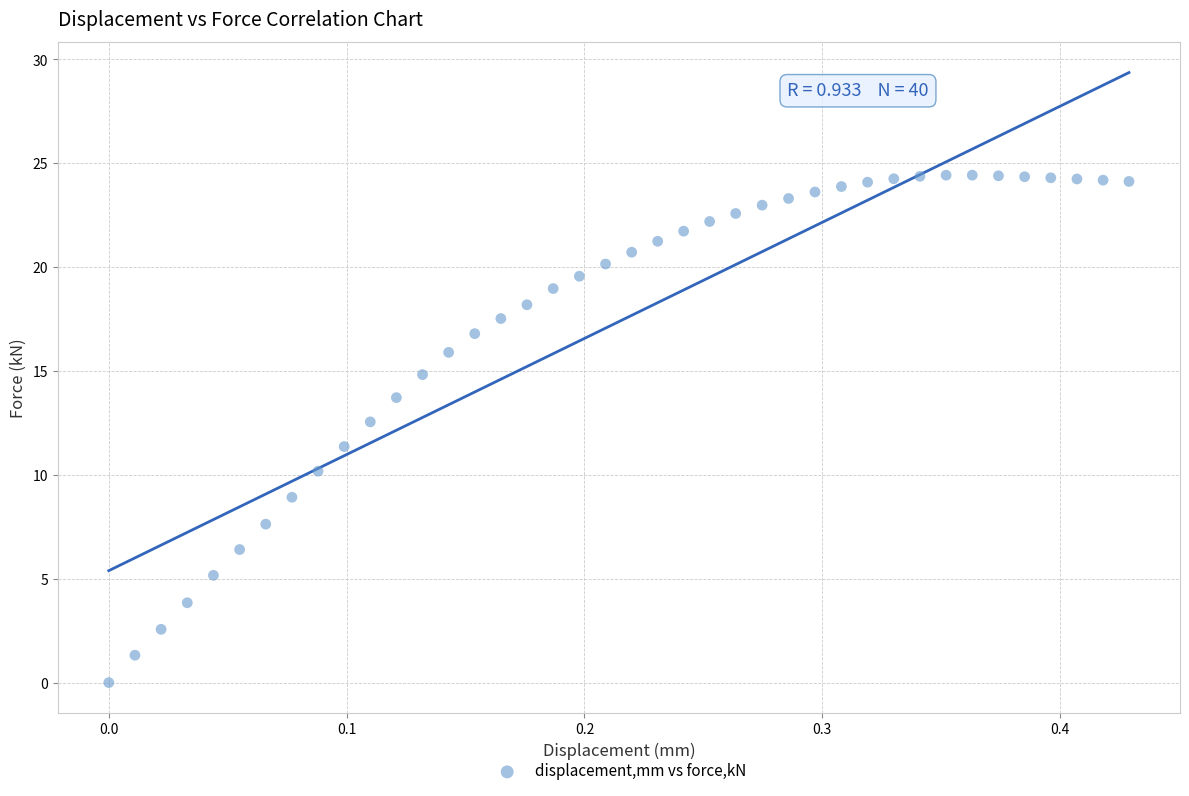

What is the range of X values (max minus min)?

0.4